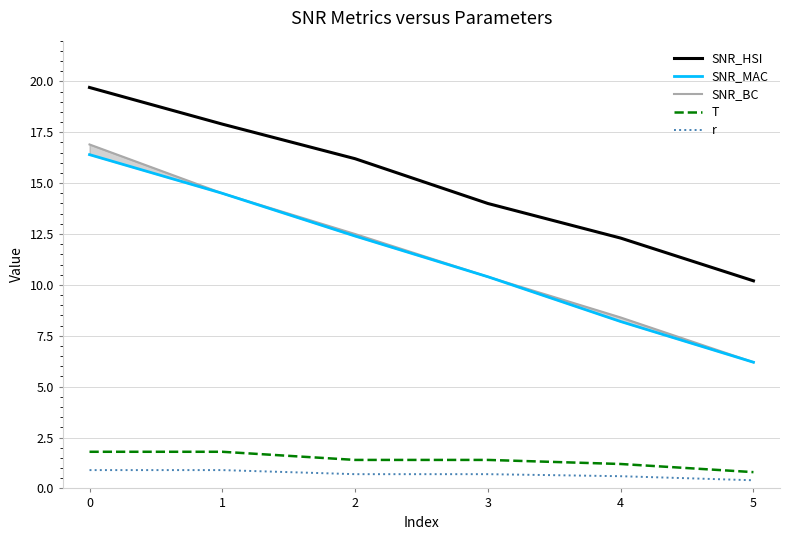

True or false: SNR_HSI has more than 2 interior local peaks.

False